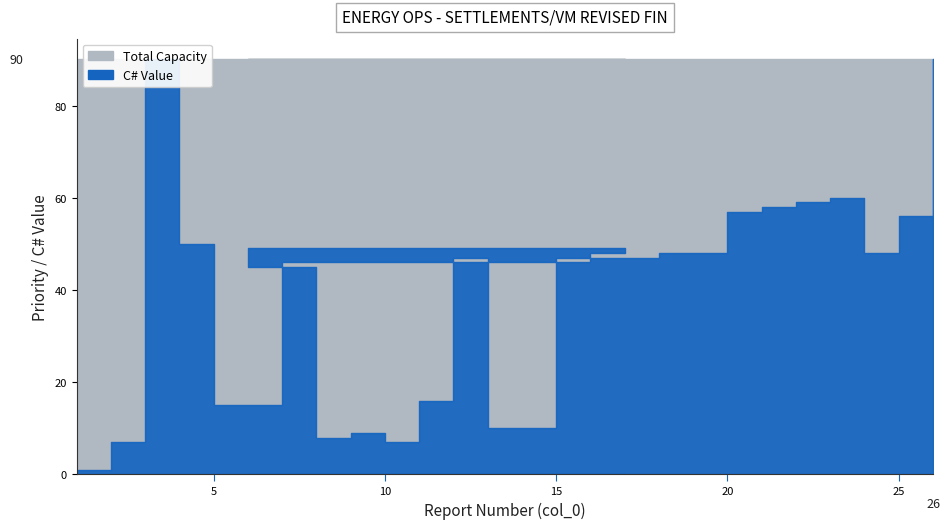

True or false: there are more than 2 points higher than both neighbors.

True